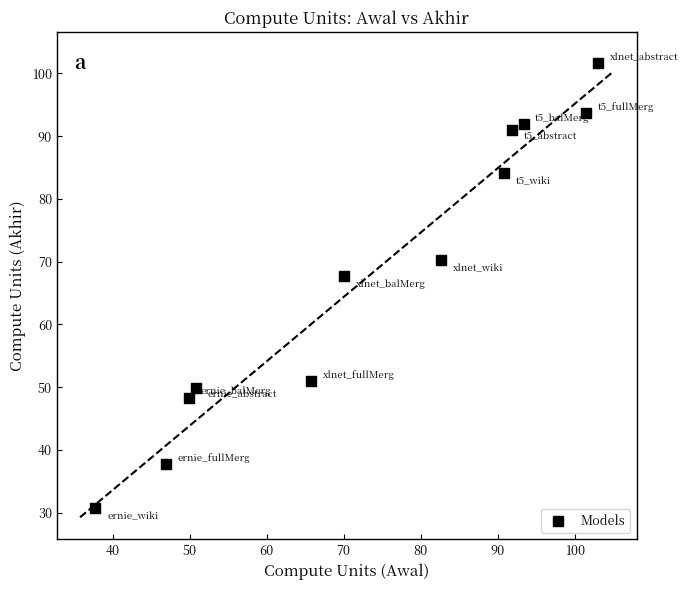

What Y value in the scatter plot is closest to 66?

67.7